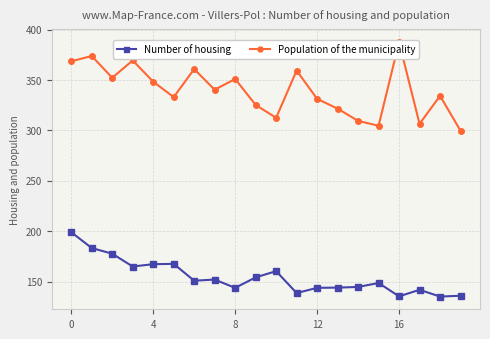

What is the lowest value of the Number of housing series?

135.4